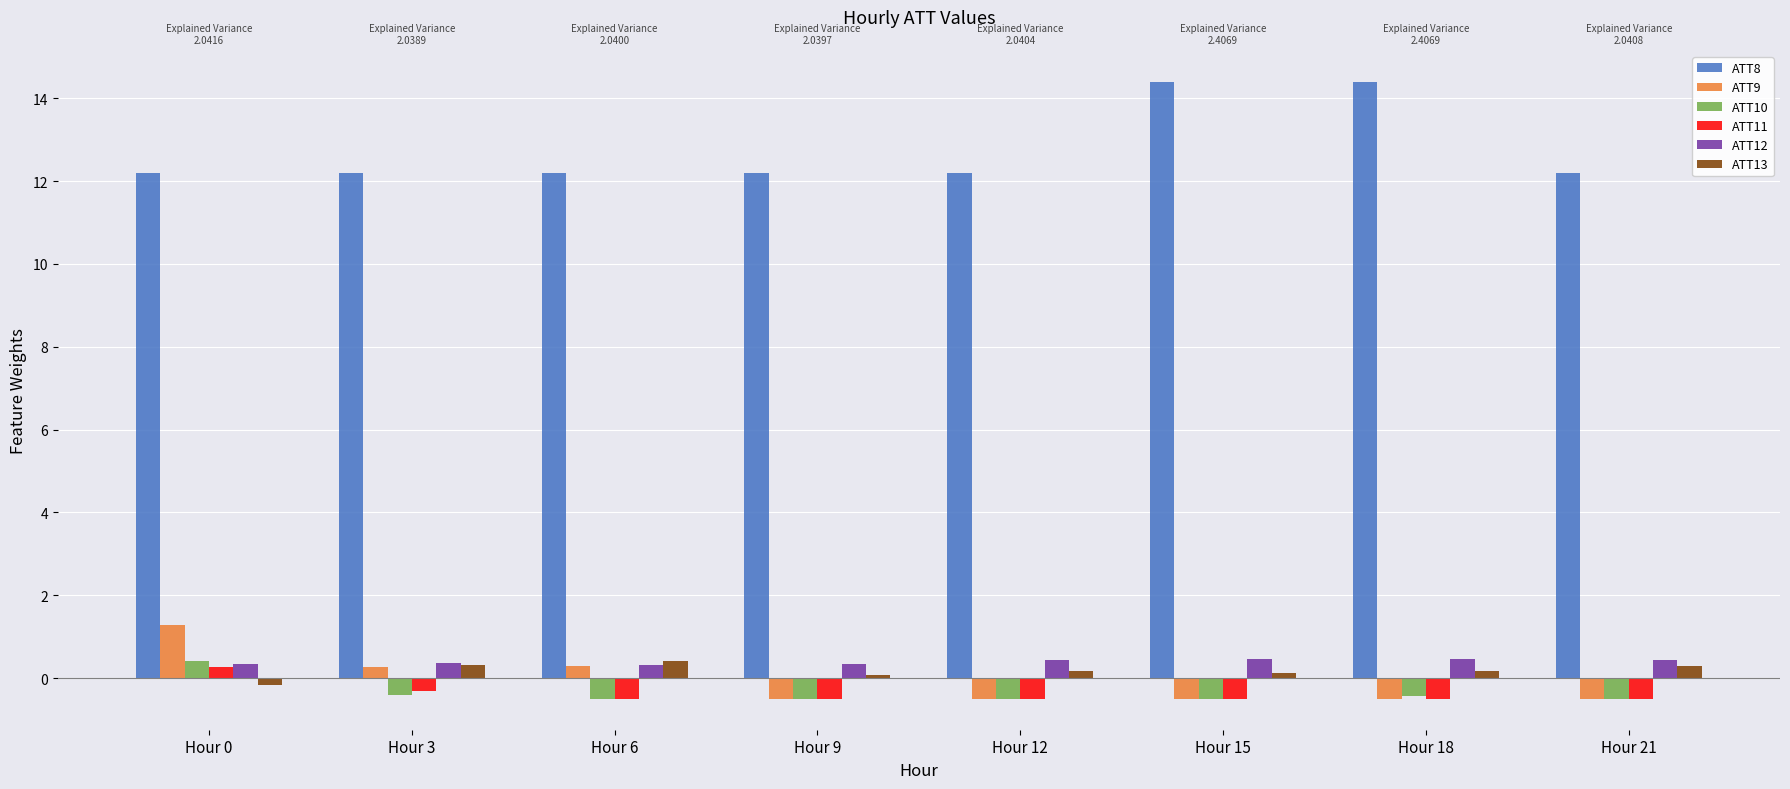

The value of ATT9 at Hour 9 is -0.5. True or false?

True